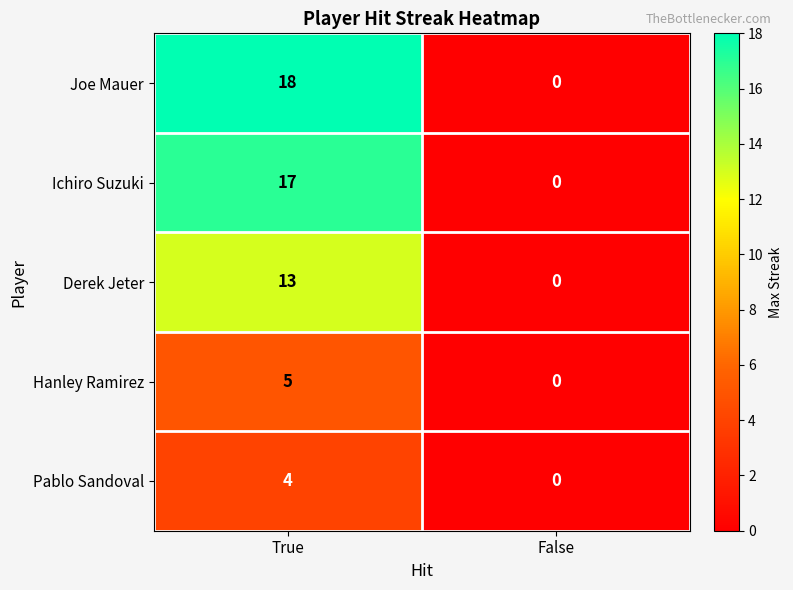

How many values in Derek Jeter are above zero?

1